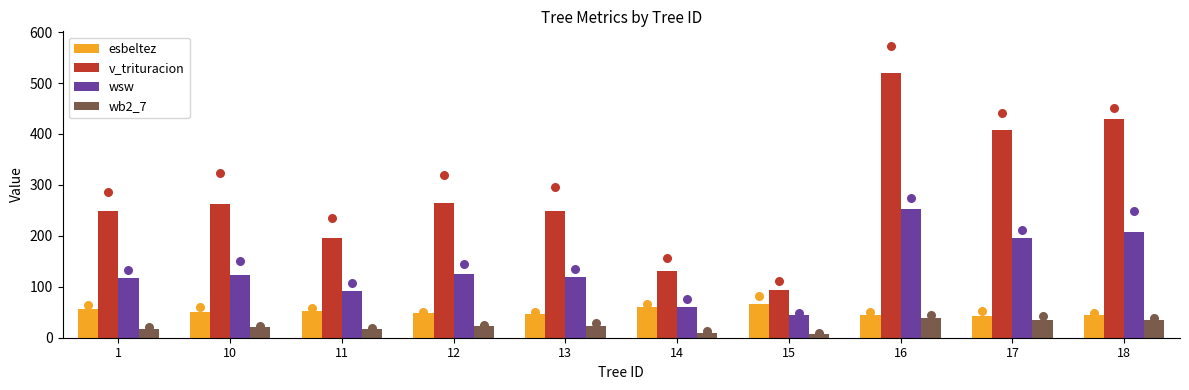

Is the value of wb2_7 at 16 greater than the value of wsw at 1?

No